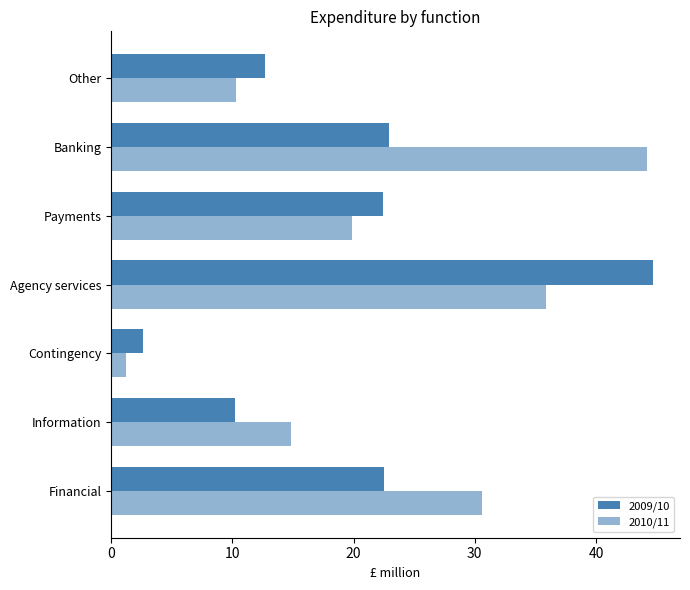

Count the number of data series in this chart.

2